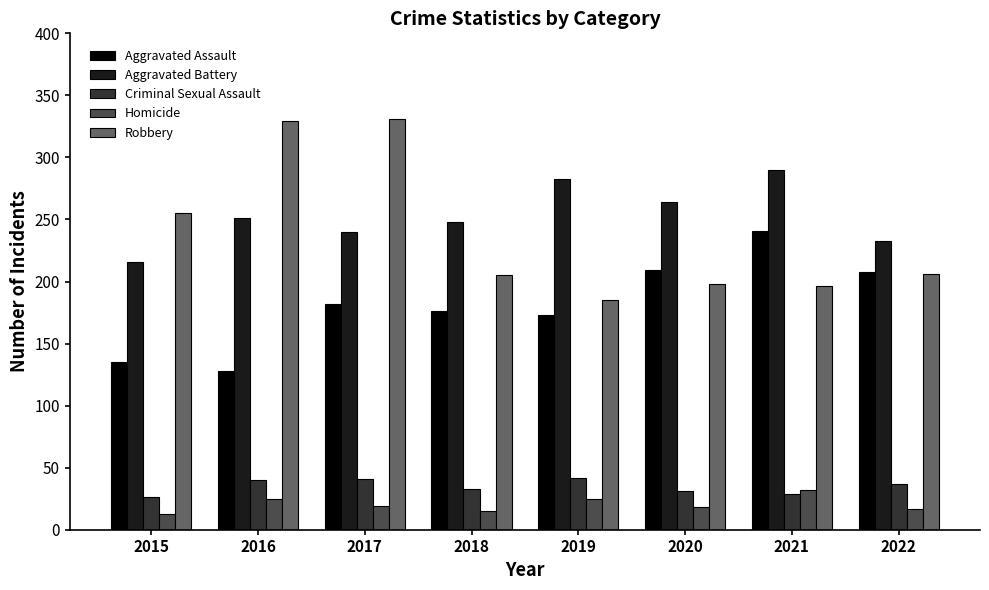

What is the sum of all Robbery values?

1905